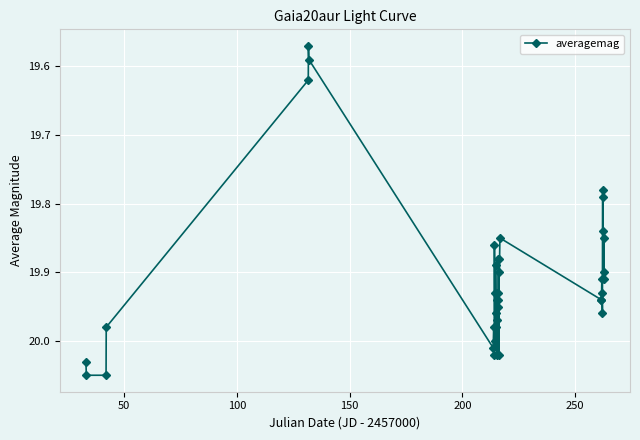

True or false: the data has more than 2 interior local peaks.

True